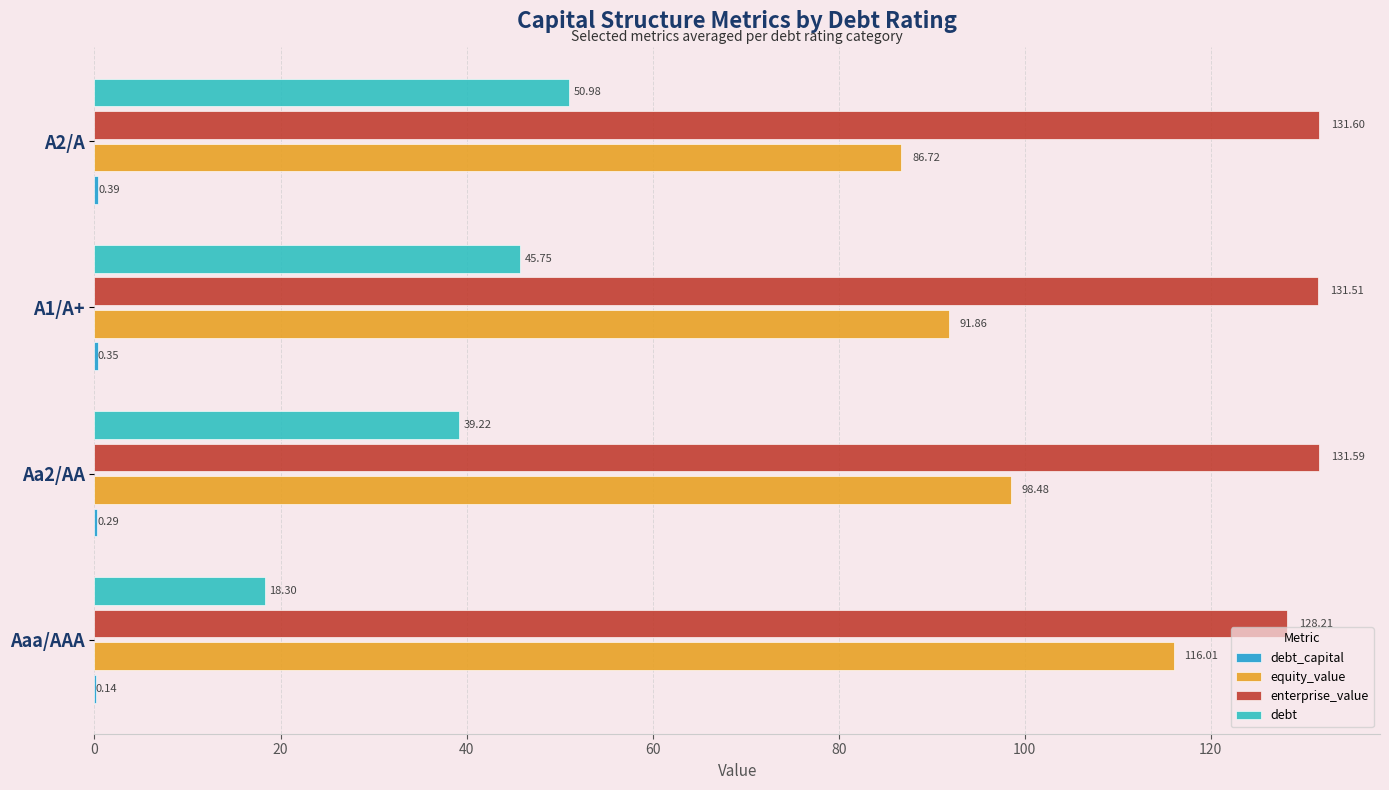

What is the sum of the equity_value values at Aaa/AAA and A1/A+?

207.9